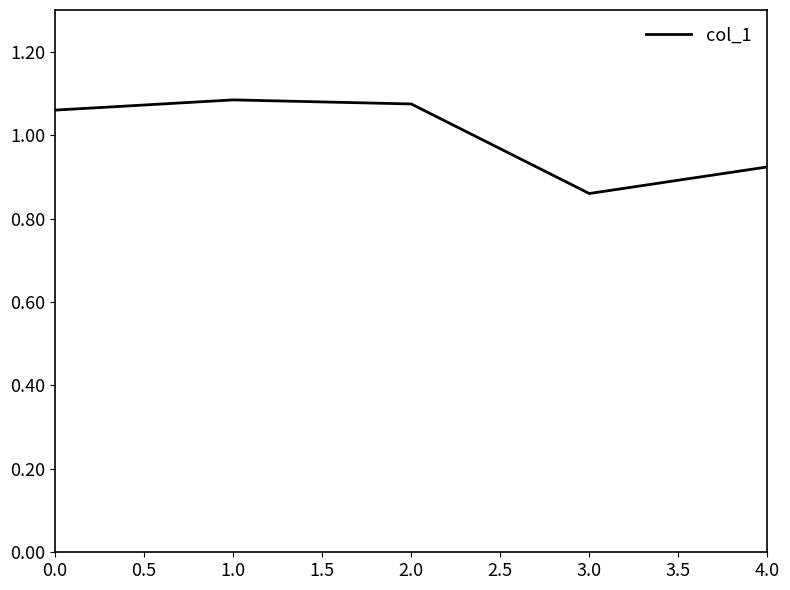

What is the difference between the second highest and minimum values?

0.2